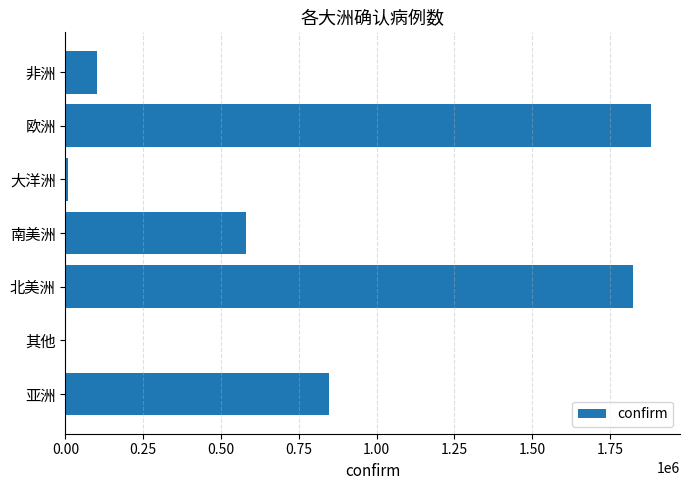

Between 欧洲 and 非洲, which is larger?

欧洲